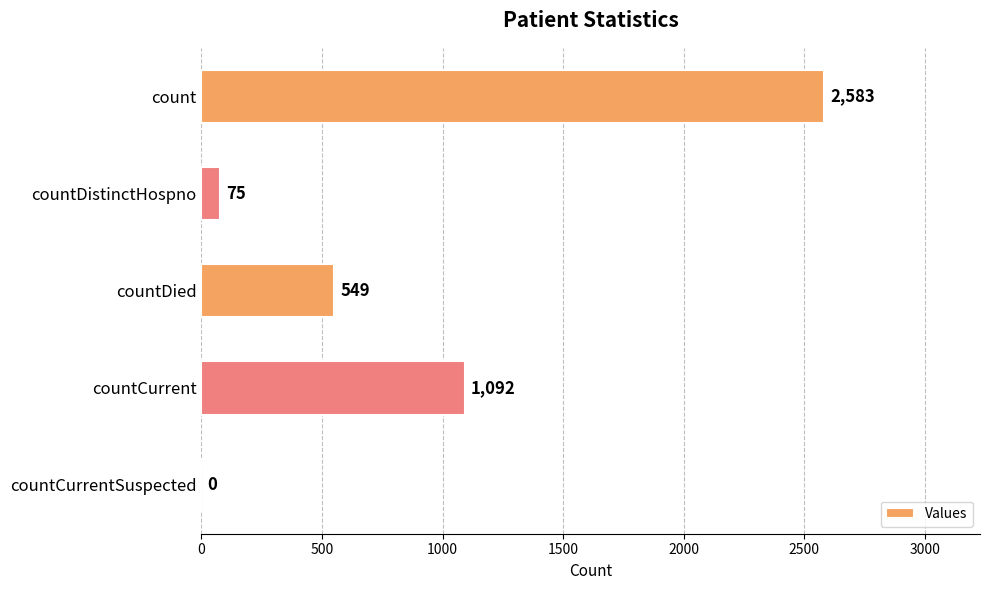

Count the number of data series in this chart.

1